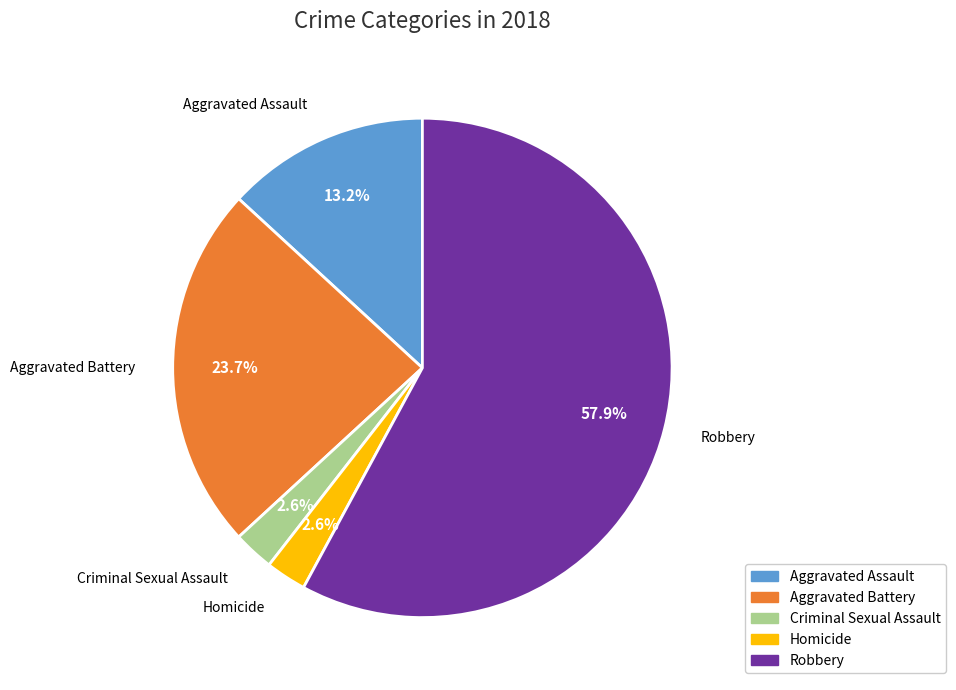

What is the ratio of the value at Criminal Sexual Assault to the value at Homicide?

1.0